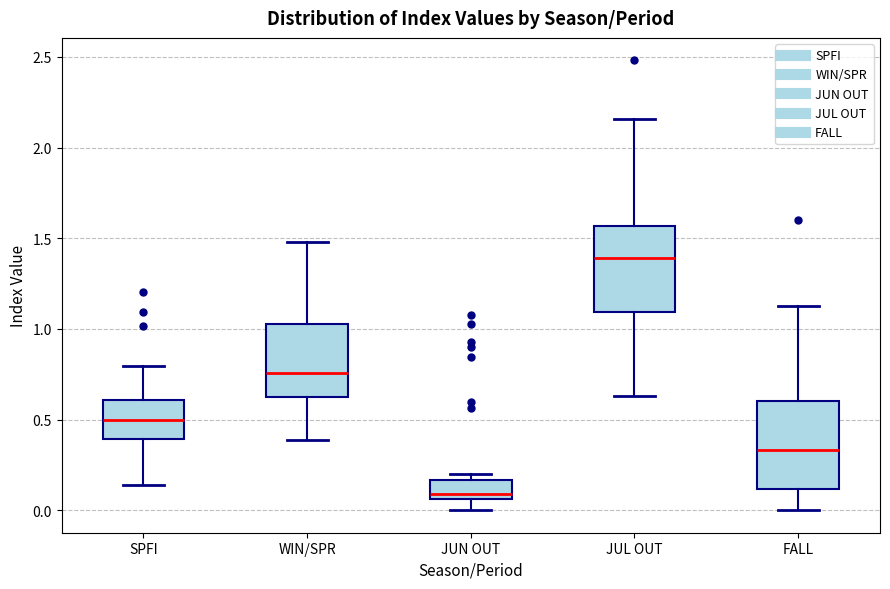

Where does the lower whisker of the box for WIN/SPR end on the y-axis? The values are not printed on the chart, so give them approximately, as read against the axis.

0.40